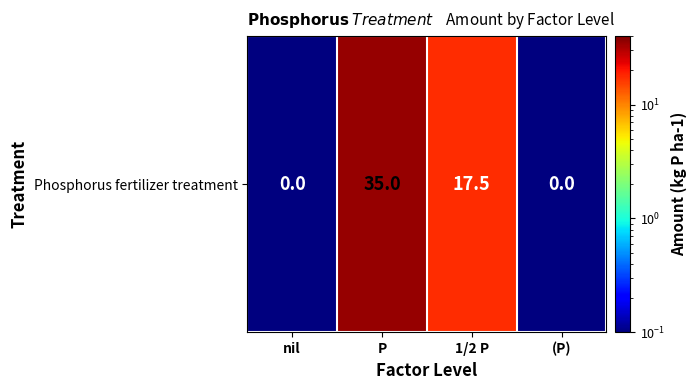

Is it true that the value at (P) is 0.2?

False